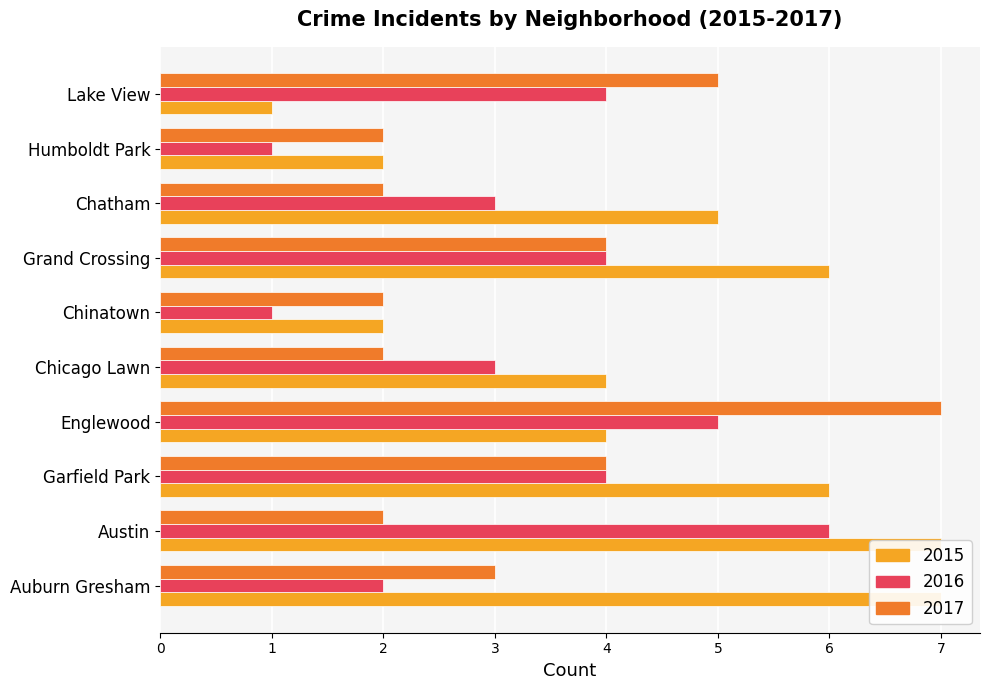

True or false: 2016 has a value of 4 at Grand Crossing.

True